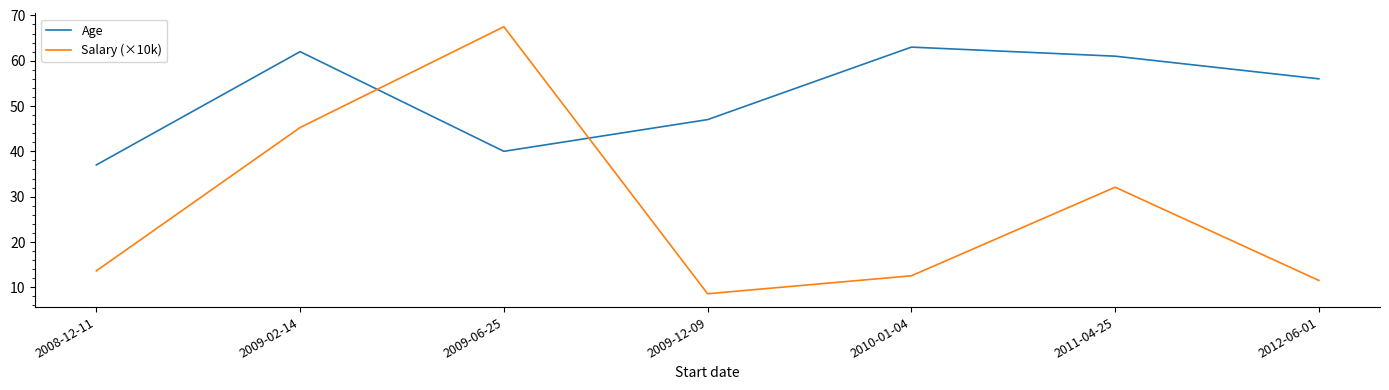

True or false: Age has a value of 47.0 at 2009-12-09.

True